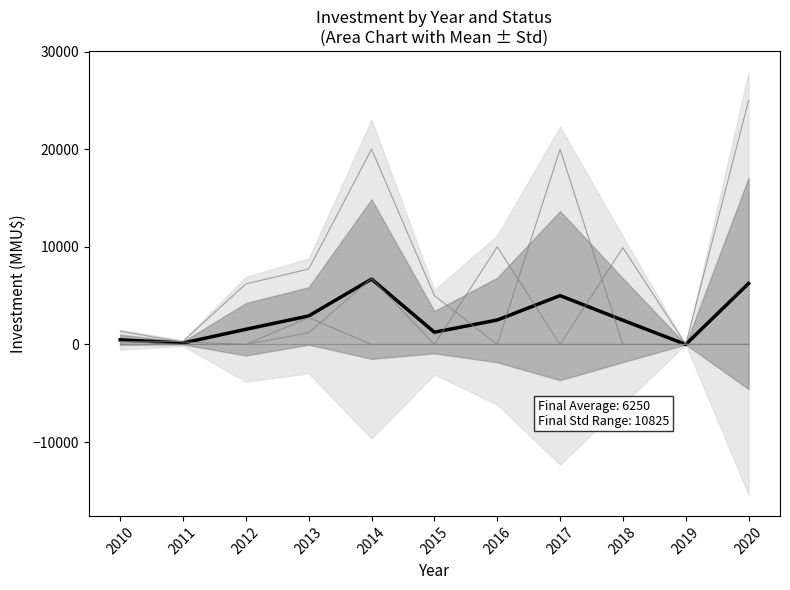

List the series in order of their overall mean, highest first.

No Admitido a Tramitación, Aprobado, Mean Investment, Desistido, Rechazado